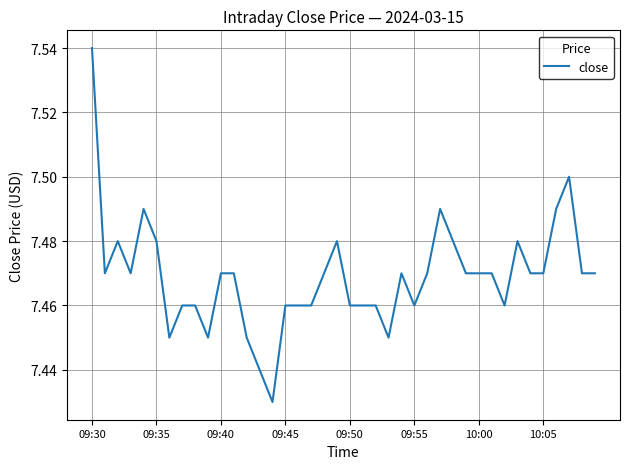

Which category has the lowest value across all series?

14